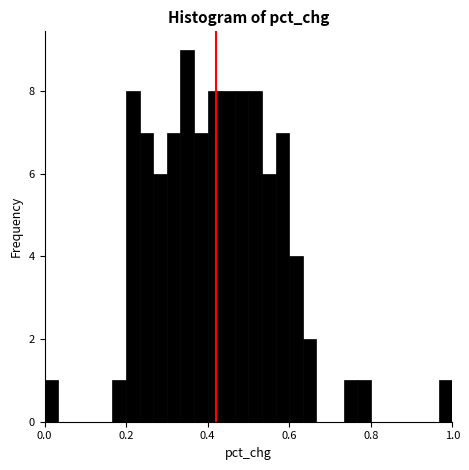

Around what value on the x-axis is the tallest bar? Give the approximate position of its centre, as read against the axis.

0.36